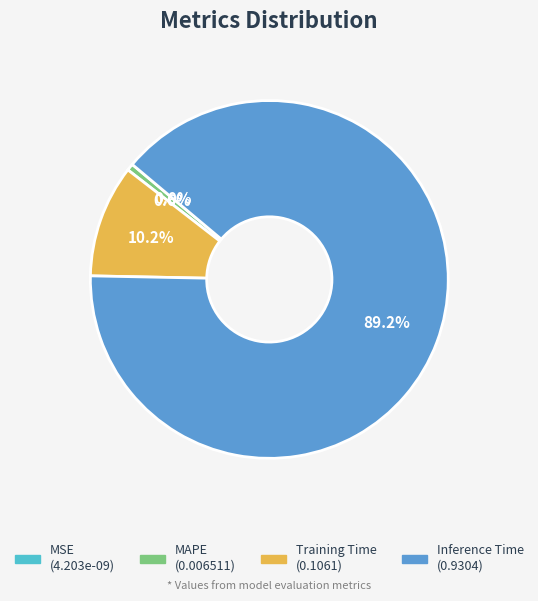

The MAPE slice represents 1% of the pie. True or false?

True